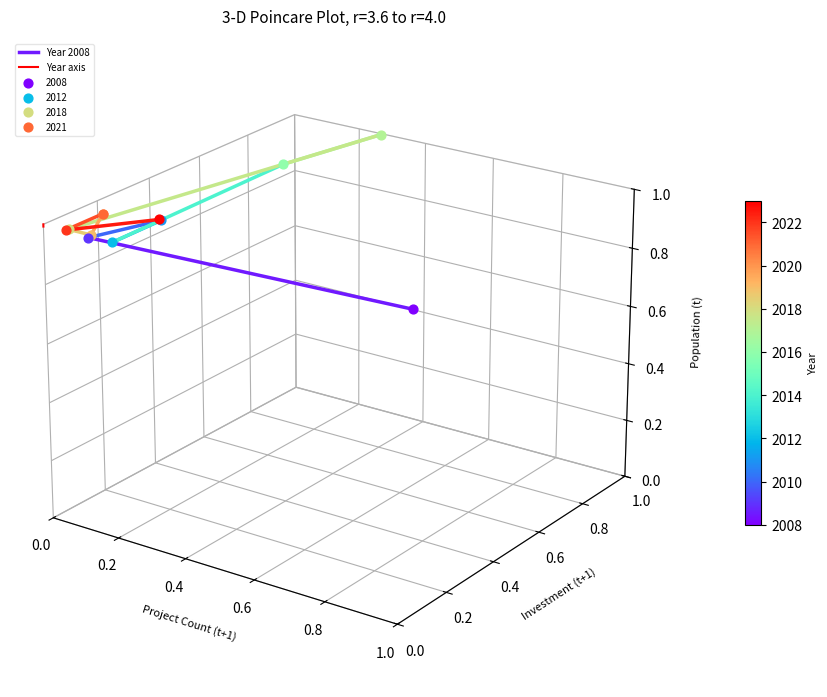

Is the value of Year axis at 0.0 greater than the value of Year 2008 at 0.0?

Yes